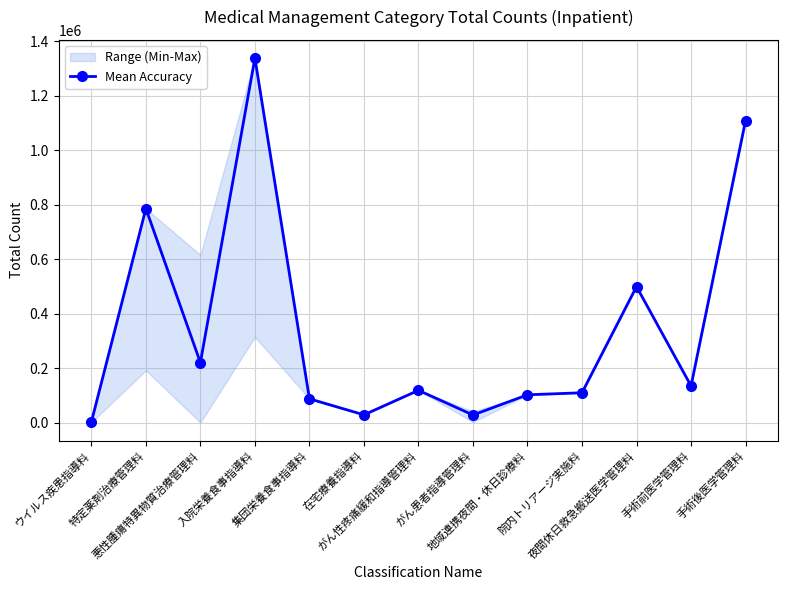

Rank the categories by value from lowest to highest.

ウイルス疾患指導料, がん患者指導管理料, 在宅療養指導料, 集団栄養食事指導料, 地域連携夜間・休日診療料, 院内トリアージ実施料, がん性疼痛緩和指導管理料, 手術前医学管理料, 悪性腫瘍特異物質治療管理料, 夜間休日救急搬送医学管理料, 特定薬剤治療管理料, 手術後医学管理料, 入院栄養食事指導料